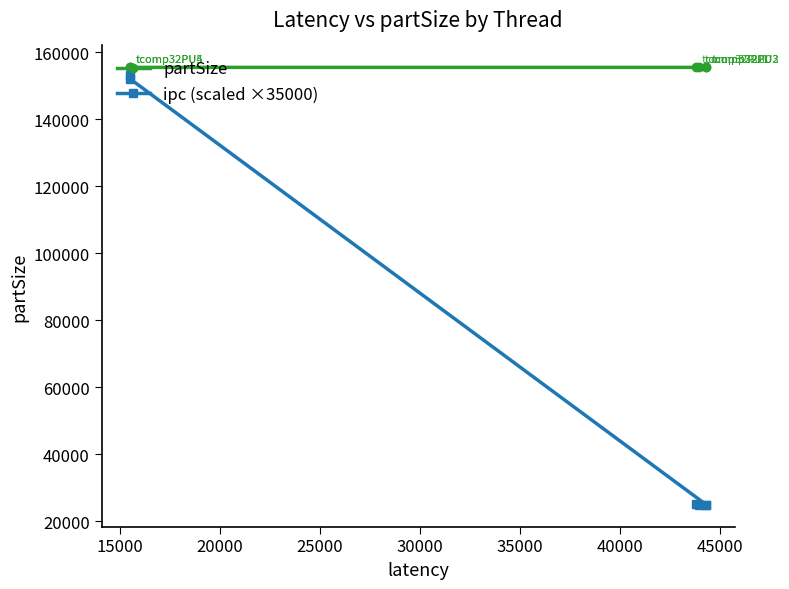

What is the value of the ipc (scaled ×35000) point at the 5th from the left?

25047.2